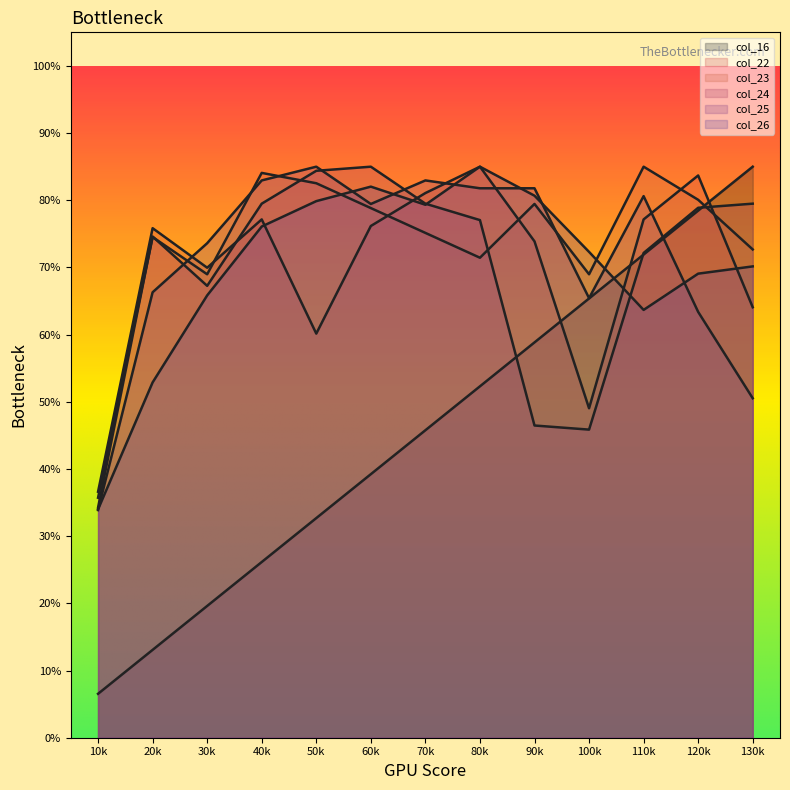

How many times do col_25 and col_22 cross each other?

4